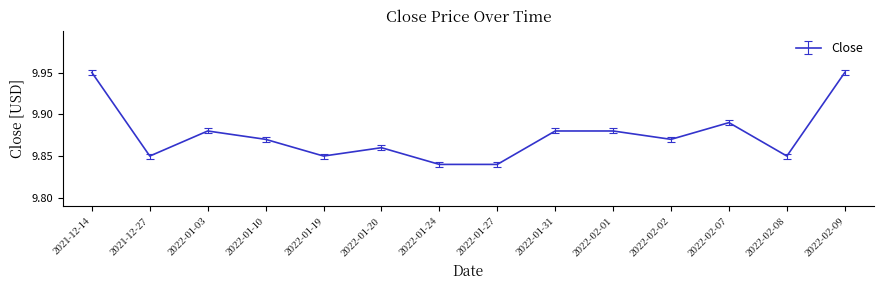

What is the sum of the values at 2022-01-20 and 2022-01-10?

19.7